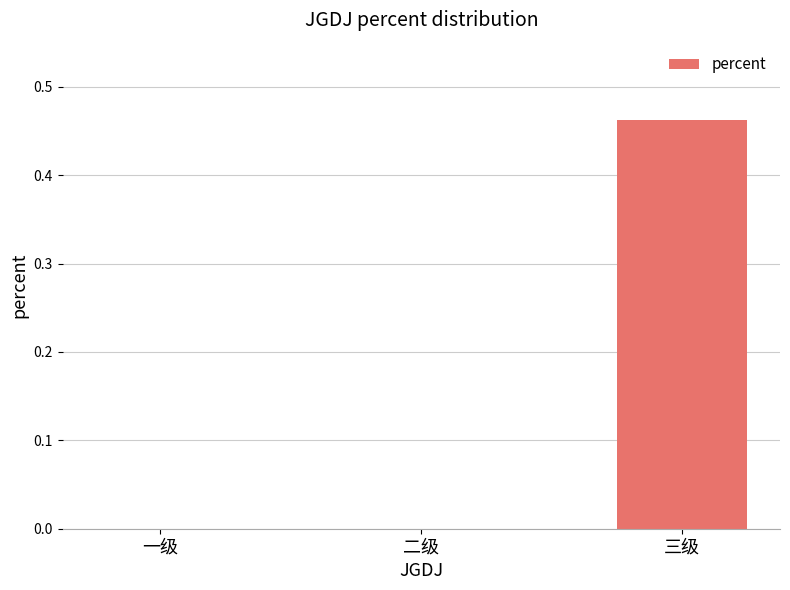

Which category has the highest value across all series?

三级